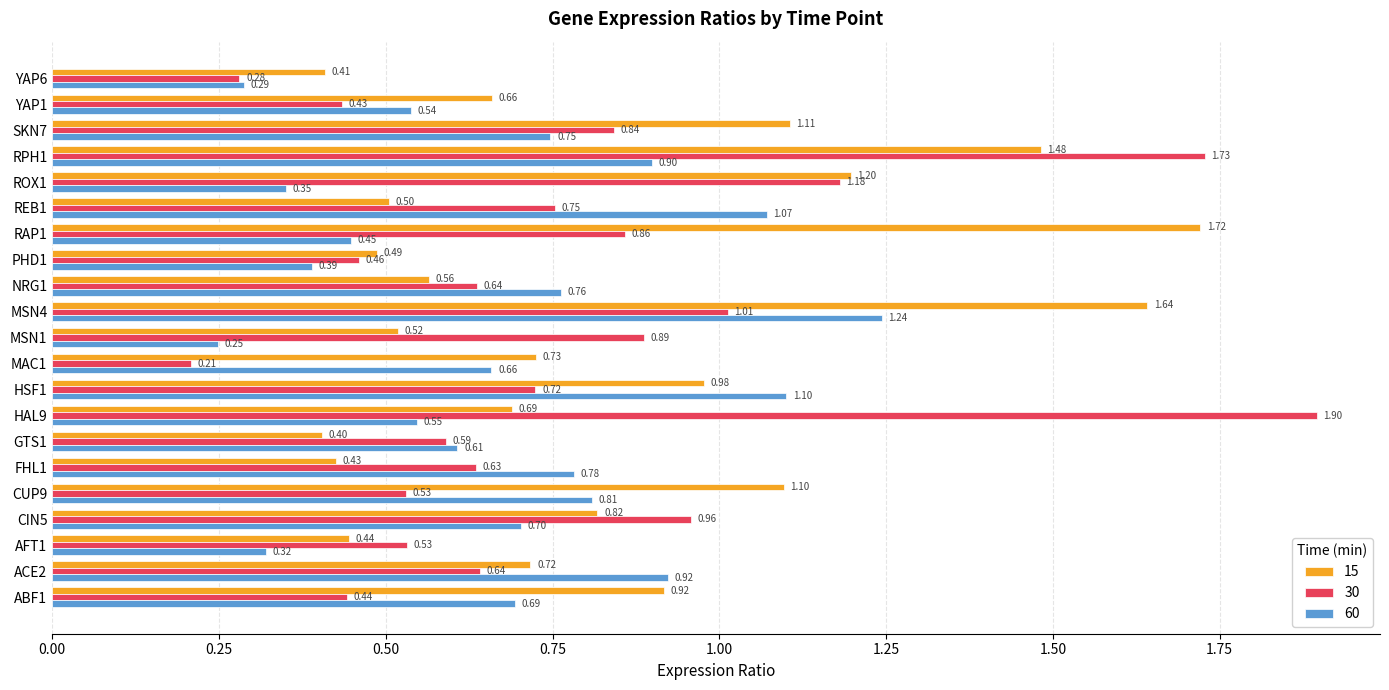

Which series changed the most between FHL1 and HSF1?

15